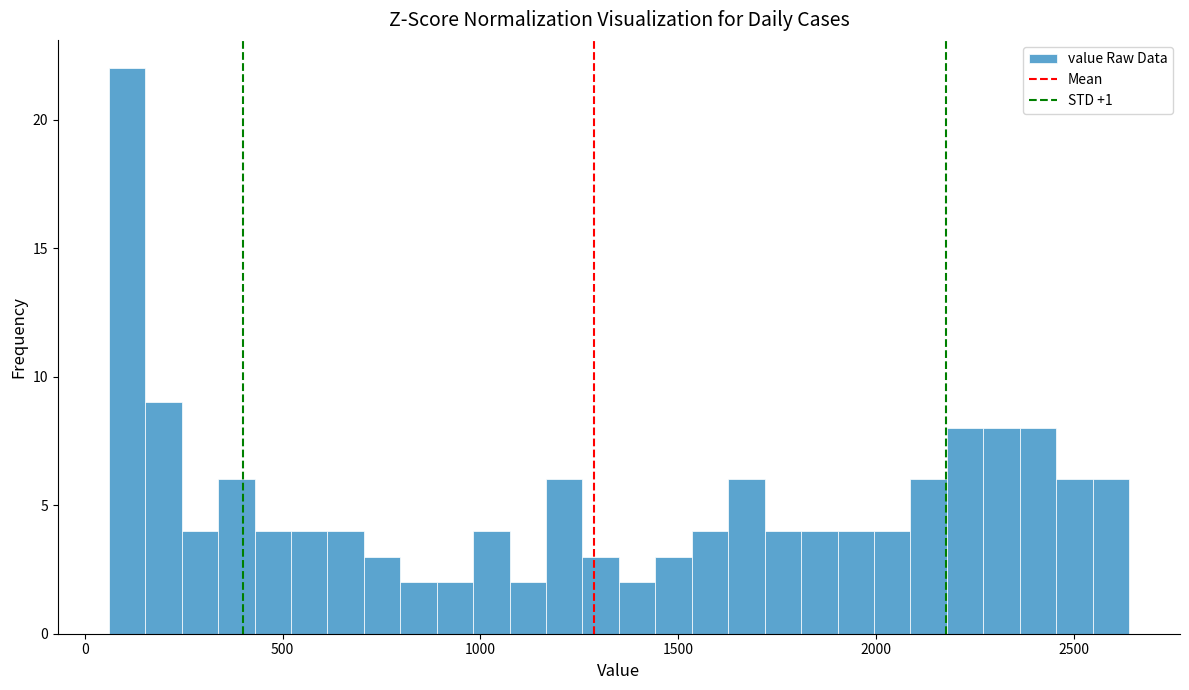

Around what value on the x-axis is the tallest bar? Give the approximate position of its centre, as read against the axis.

100